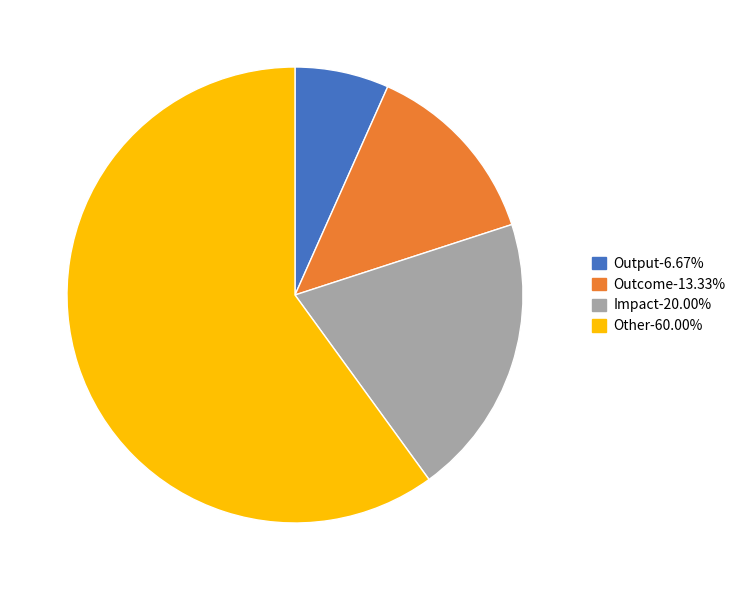

Which slice represents more than half of the pie?

Other